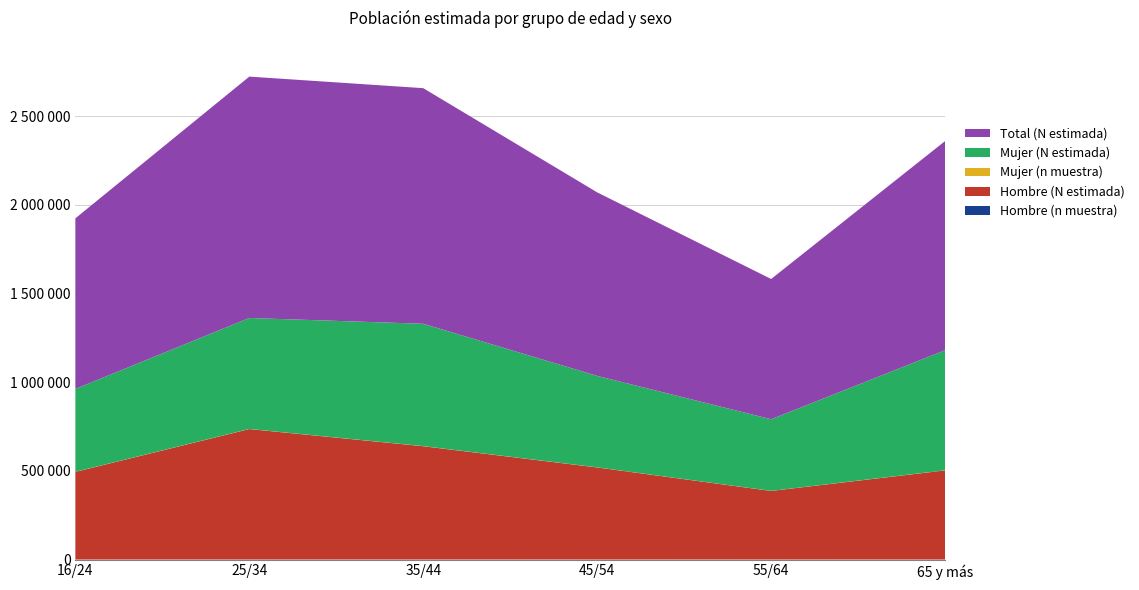

Reading right to left, transcribe all the data shown in this chart.

Hombre (n muestra): 65 y más=523	55/64=392	45/54=484	35/44=613	25/34=703	16/24=499
Hombre (N estimada): 65 y más=502466	55/64=386710	45/54=519147	35/44=638668	25/34=735489	16/24=494064
Mujer (n muestra): 65 y más=661	55/64=396	45/54=502	35/44=658	25/34=591	16/24=489
Mujer (N estimada): 65 y más=676842	55/64=403986	45/54=515642	35/44=689744	25/34=625494	16/24=467489
Total (N estimada): 65 y más=1179308	55/64=790696	45/54=1034789	35/44=1328412	25/34=1360982	16/24=961553